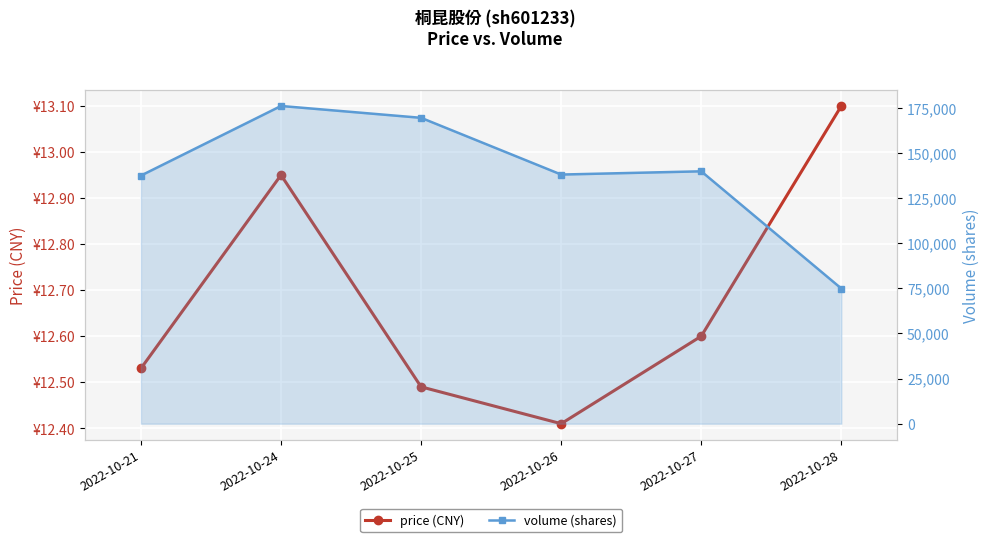

Which series changed the most between 2022-10-21 and 2022-10-25?

volume